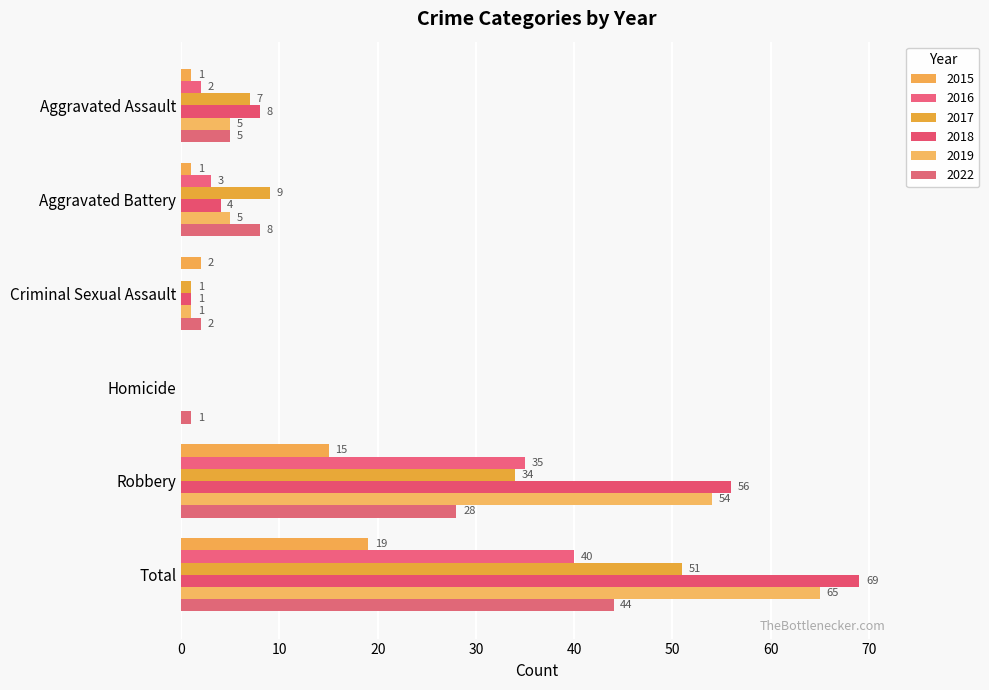

Where does the 2016 series first go above 3?

Robbery